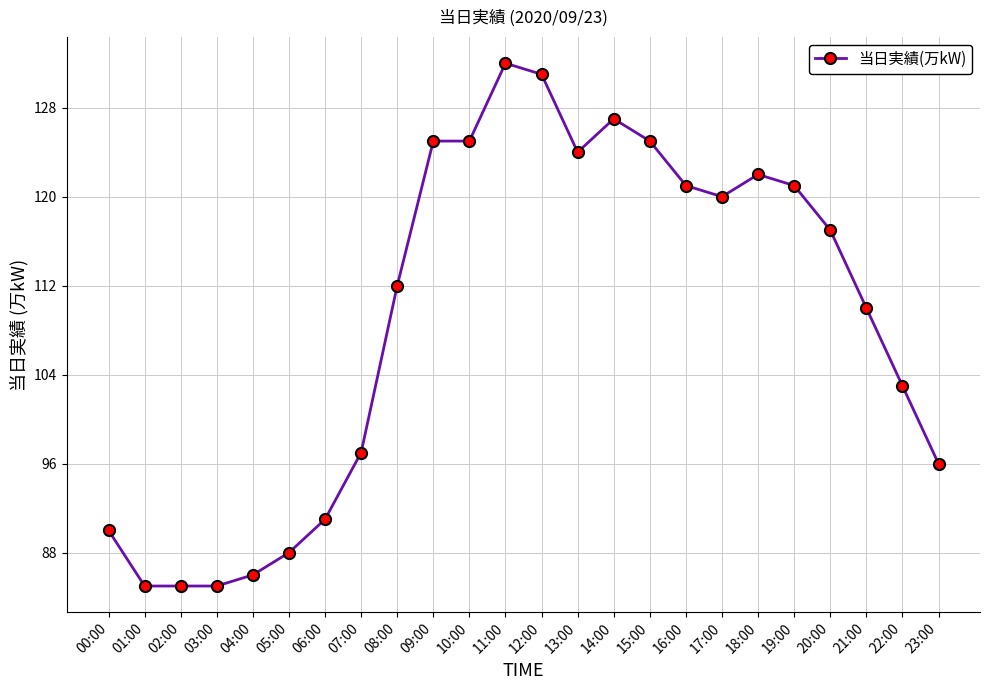

Reading left to right, transcribe all the data shown in this chart.

00:00=90	01:00=85	02:00=85	03:00=85	04:00=86	05:00=88	06:00=91	07:00=97	08:00=112	09:00=125	10:00=125	11:00=132	12:00=131	13:00=124	14:00=127	15:00=125	16:00=121	17:00=120	18:00=122	19:00=121	20:00=117	21:00=110	22:00=103	23:00=96